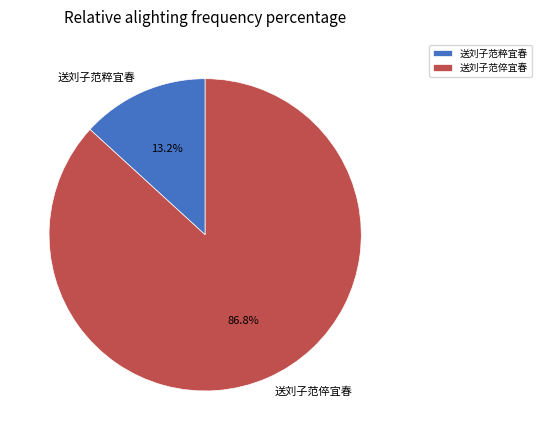

What percentage is NOT represented by 送刘子范倅宜春?

13.2%